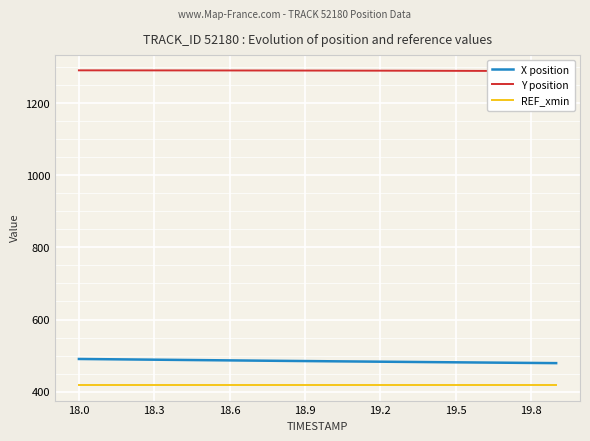

What is the total value across all series at 11?

2192.6